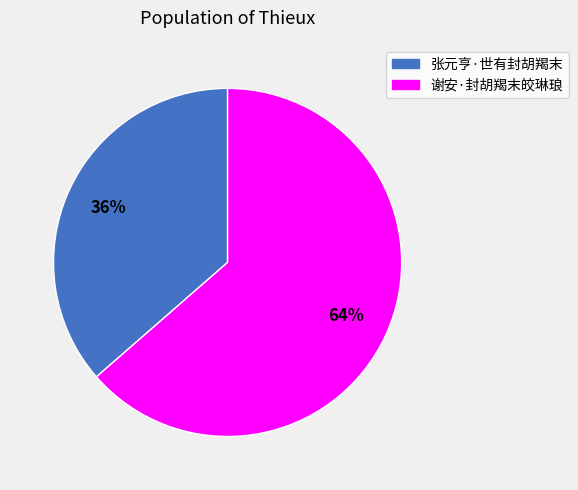

Which has a higher value, 谢安·封胡羯末皎琳琅 or 张元亨·世有封胡羯末?

谢安·封胡羯末皎琳琅